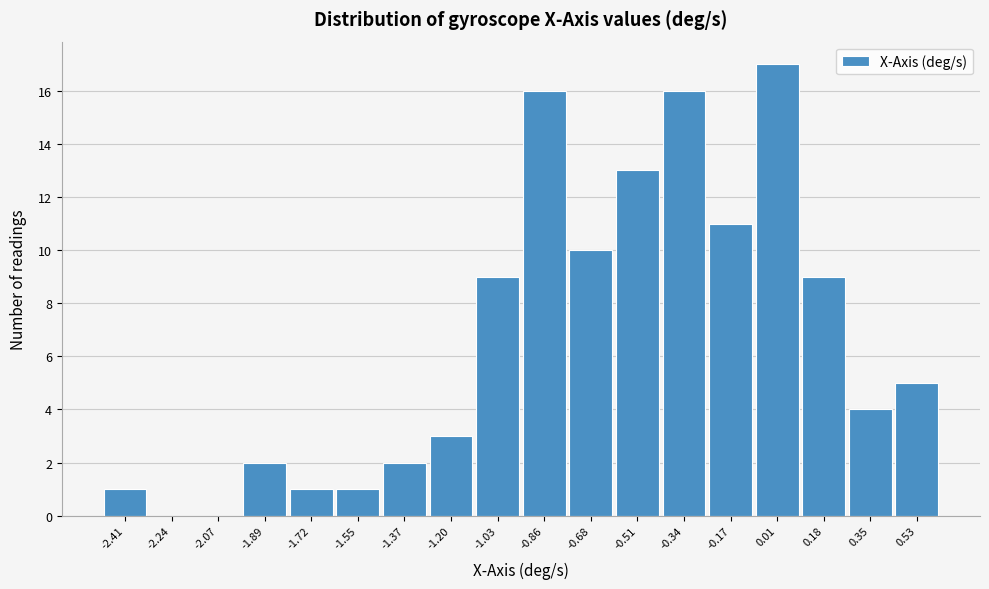

Reading left to right, list all the values displayed in this chart.

-2.41=1	-2.24=0	-2.07=0	-1.89=2	-1.72=1	-1.55=1	-1.37=2	-1.20=3	-1.03=9	-0.86=16	-0.68=10	-0.51=13	-0.34=16	-0.17=11	0.01=17	0.18=9	0.35=4	0.53=5